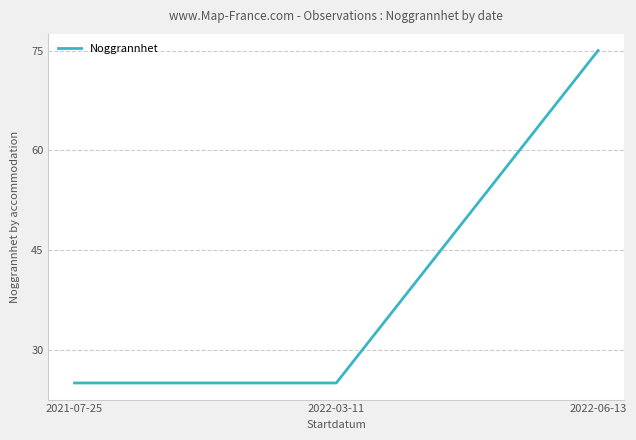

What position from the right is 2022-03-11?

2